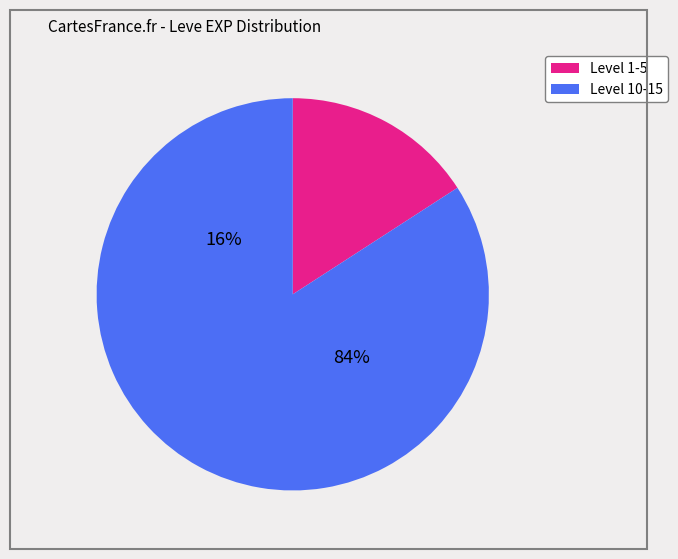

Is it true that Fang Earrings is 1% of the pie?

False